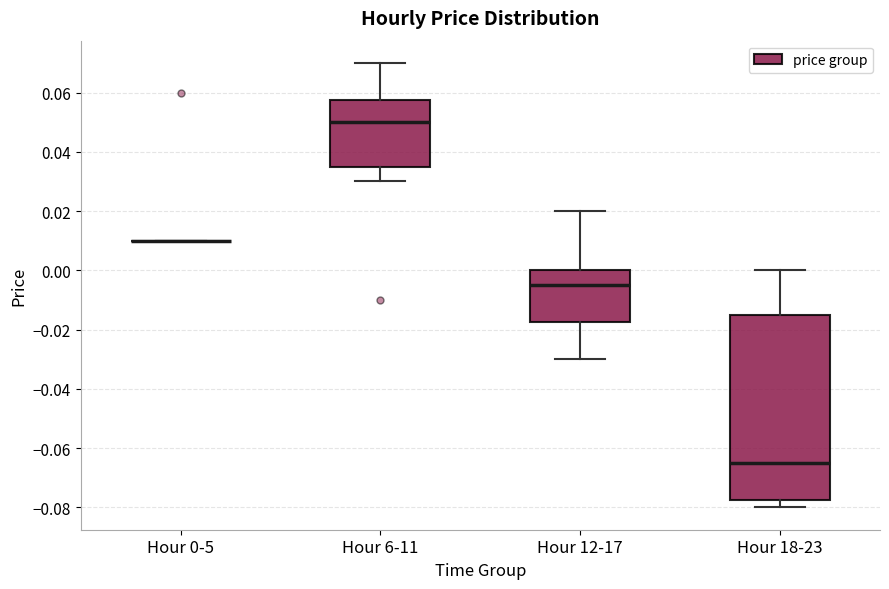

Which box is the tallest, from its lower edge to its upper edge?

Hour 18-23